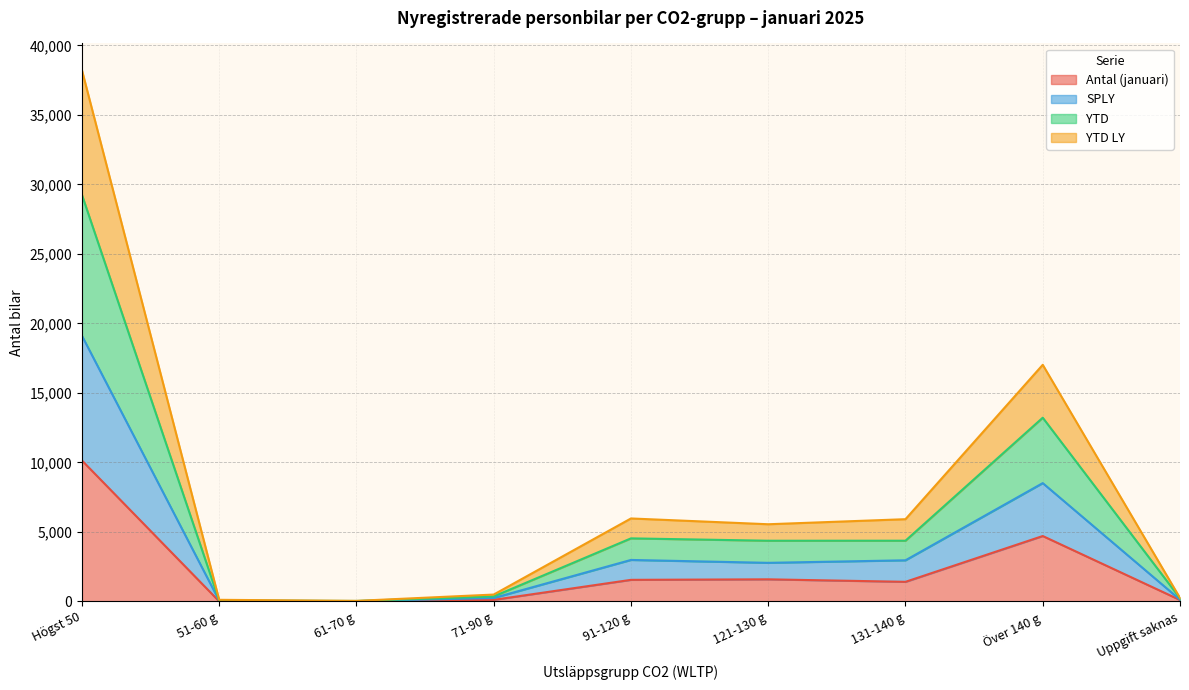

How many lines are shown in the chart?

4